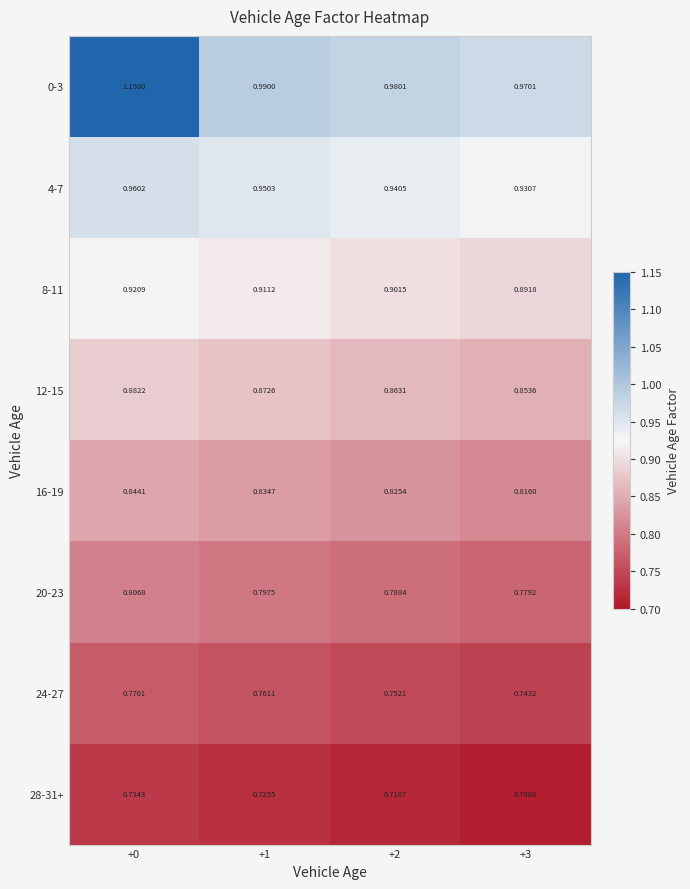

Which label corresponds to the smallest value in the chart?

+3